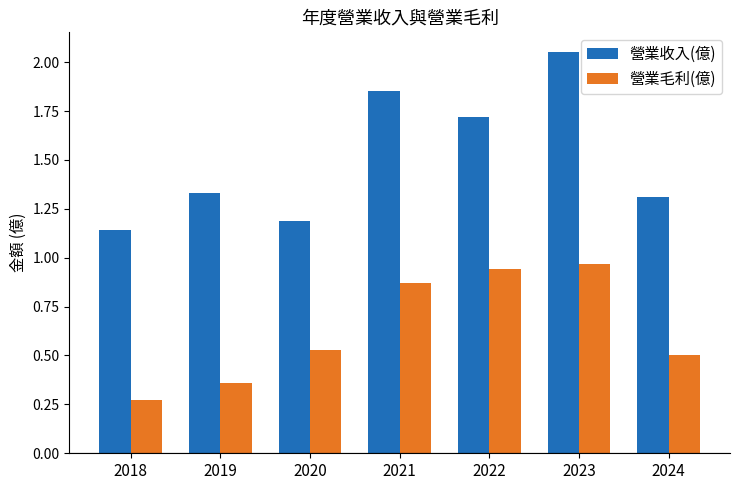

Is it true that 營業收入(億) equals 2.1 at 2019?

False